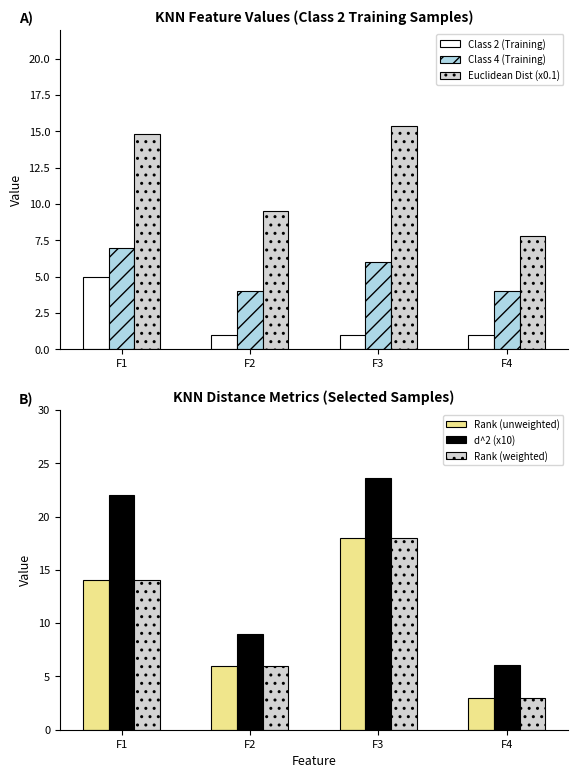

The Class 2 (Training) series shows 0.4 at F3. True or false?

False